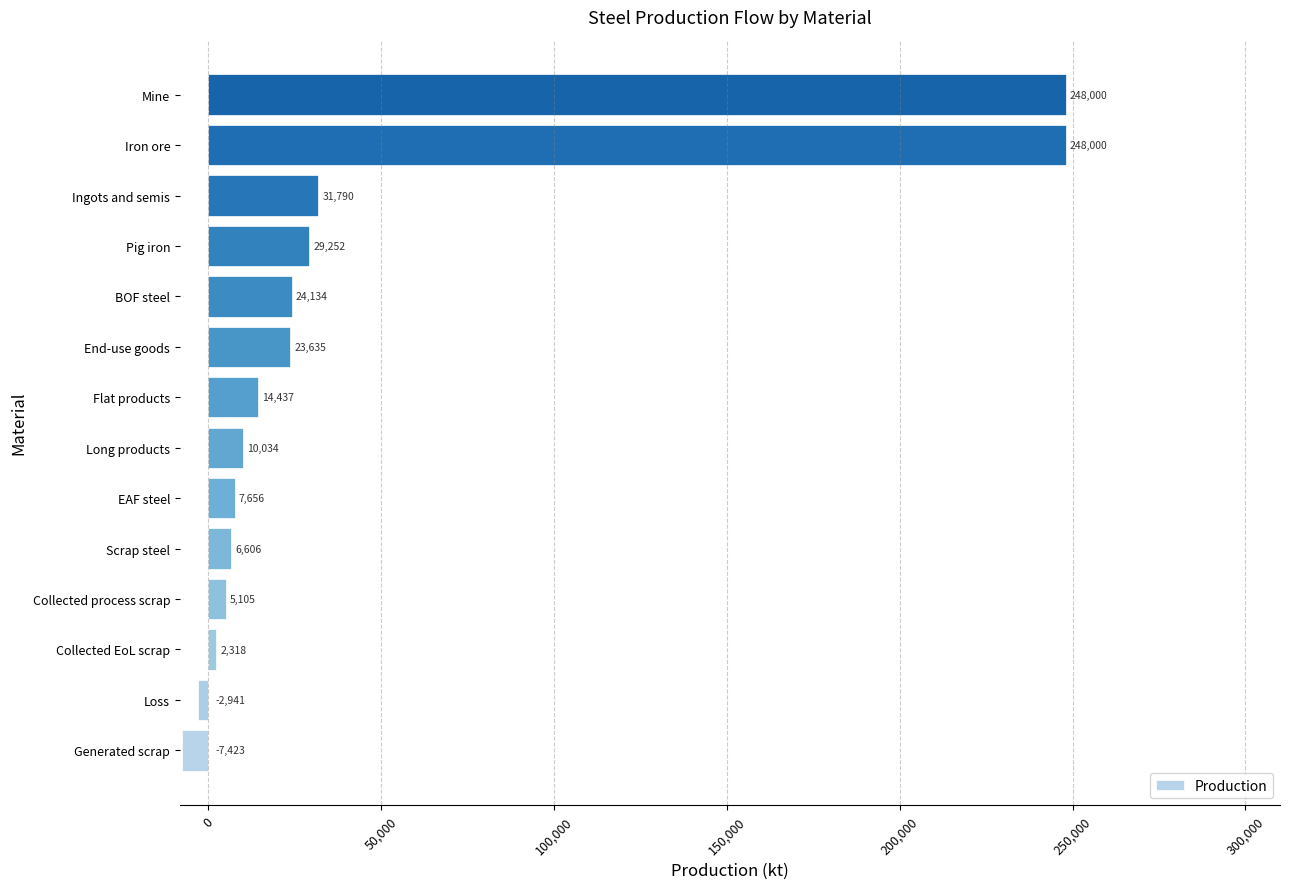

Where is the data nearest to the value 120288?

Ingots and semis